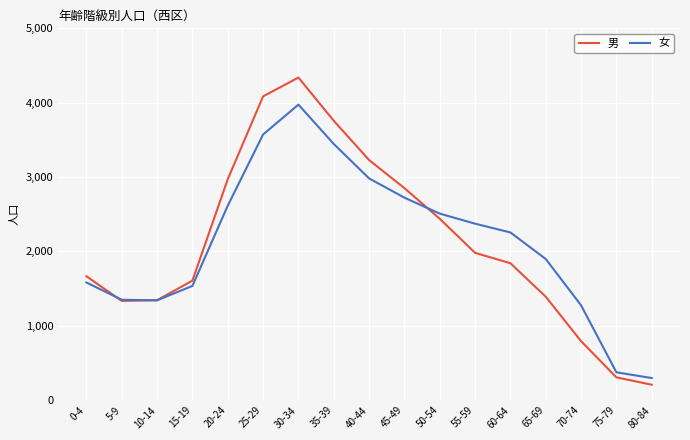

Which series has the largest range (max minus min)?

男